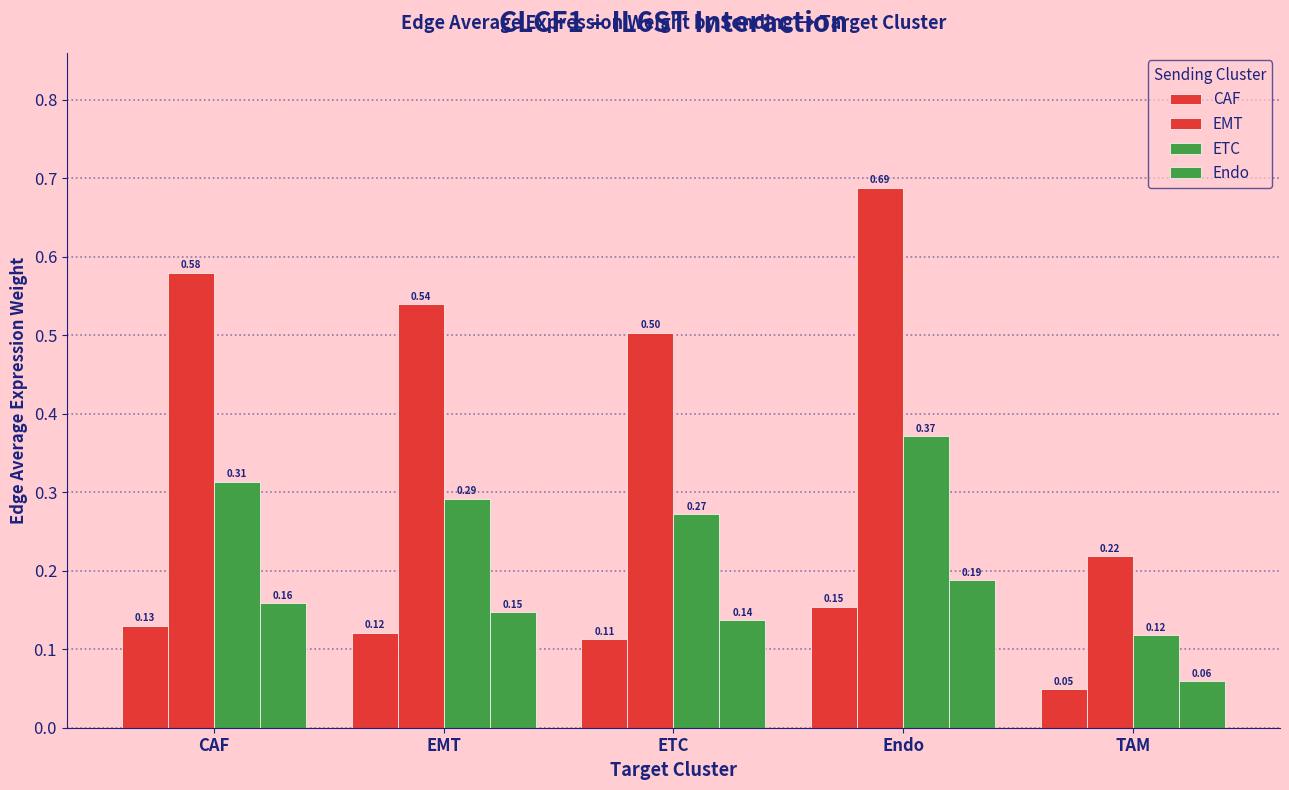

Is the value of CAF at Endo greater than the value of EMT at TAM?

No